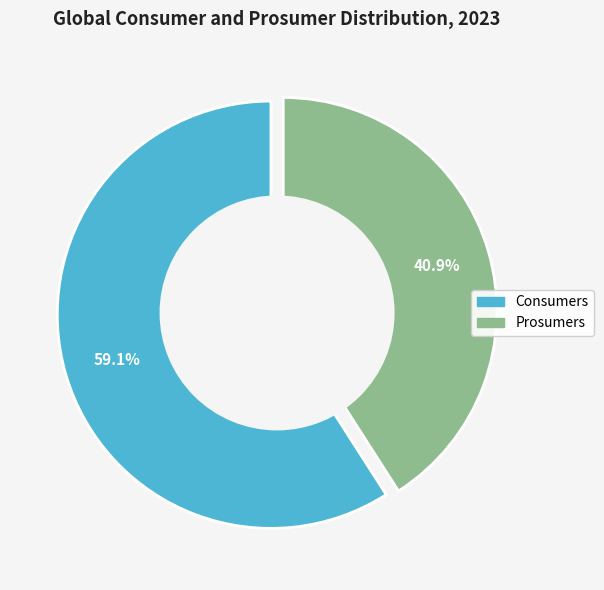

Is the sum of Prosumers and Consumers greater than half?

Yes